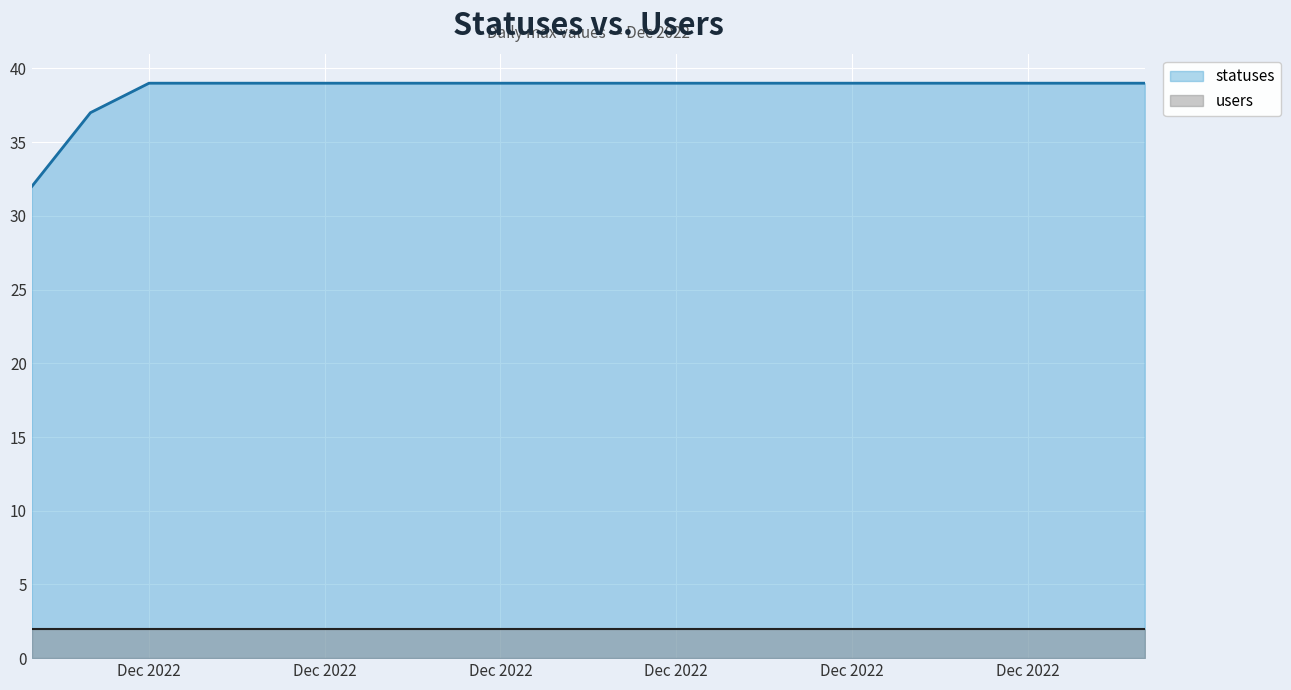

How many data points does each series have?

20